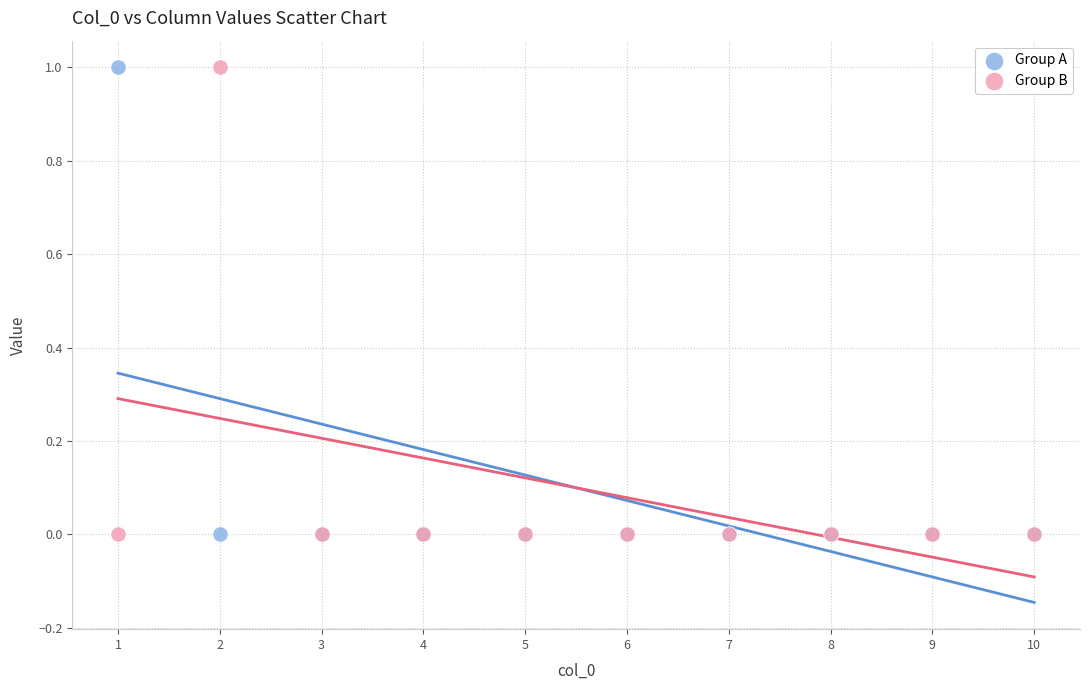

What is the X range (max minus min) for the scatter plot?

9